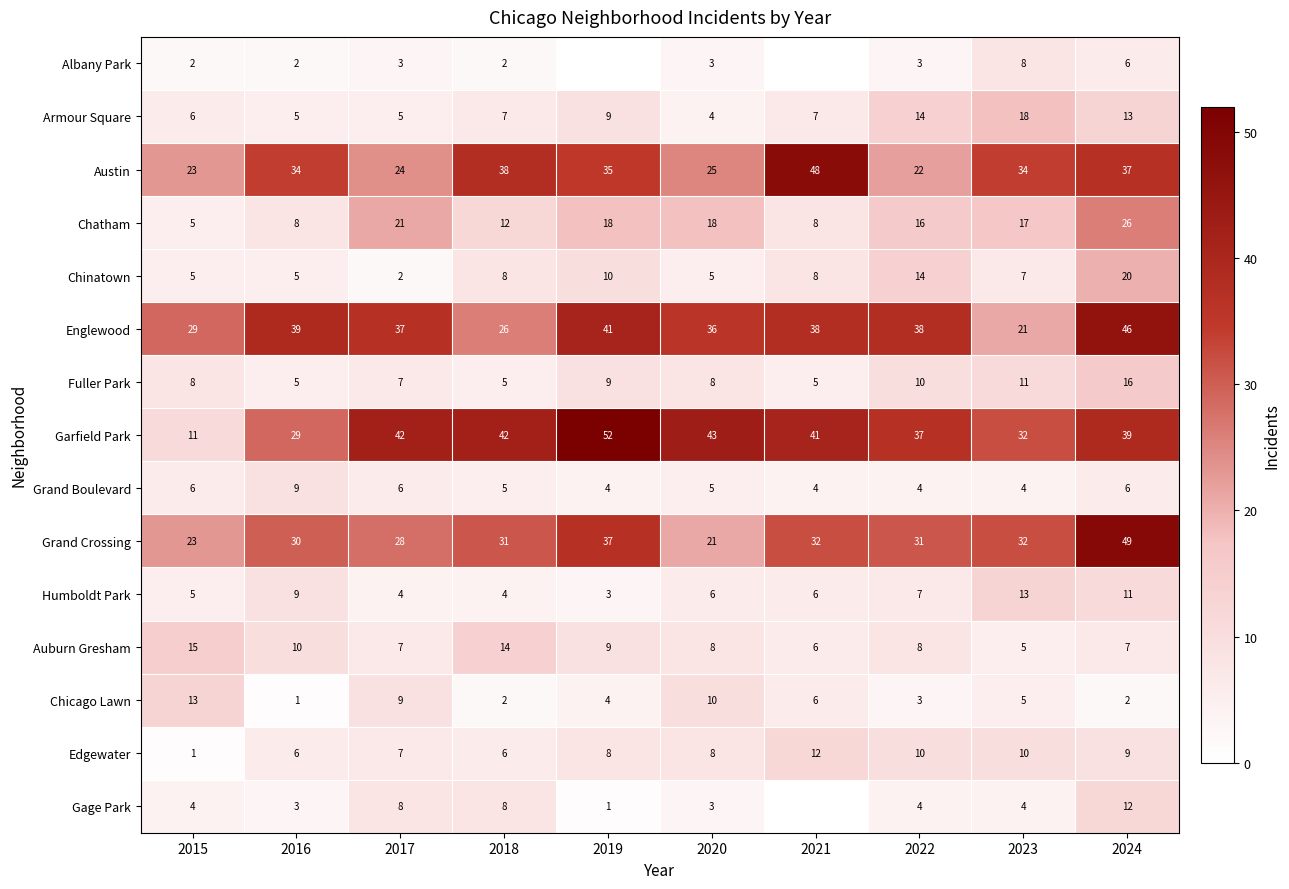

Is the value of Auburn Gresham at 2022 greater than the value of Gage Park at 2019?

Yes